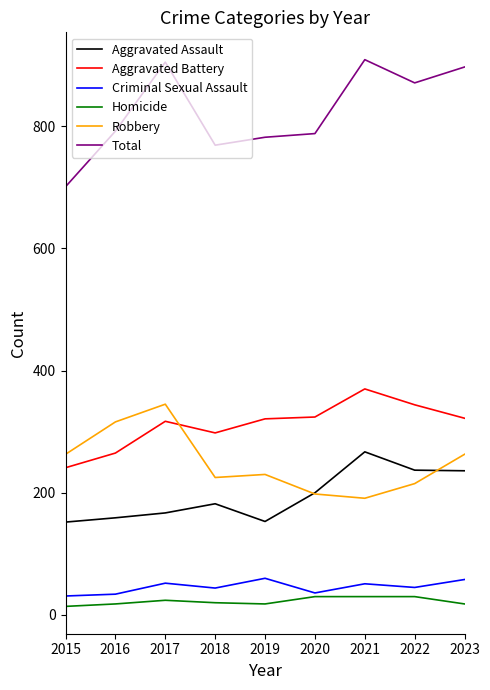

What is the smallest value displayed?

14